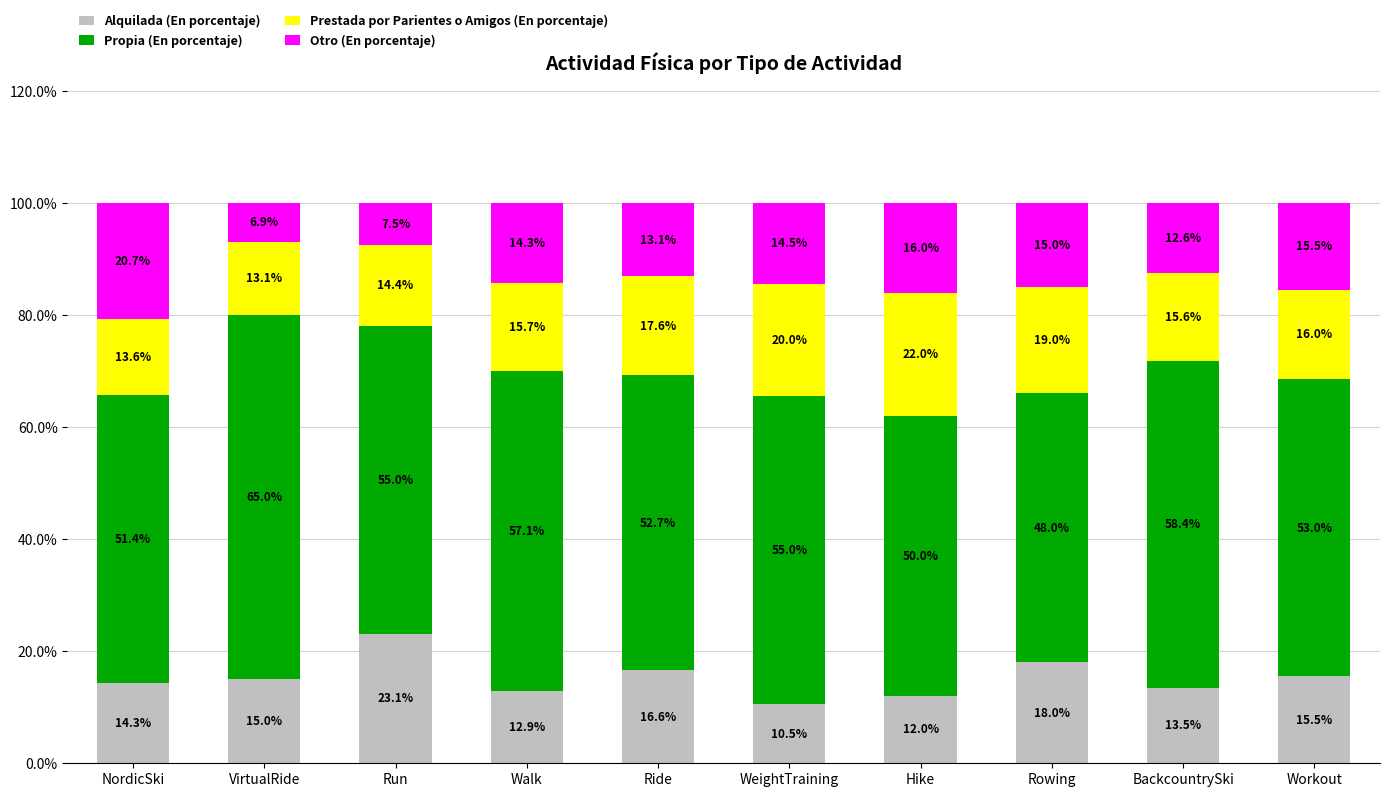

How many data points does each series have?

10